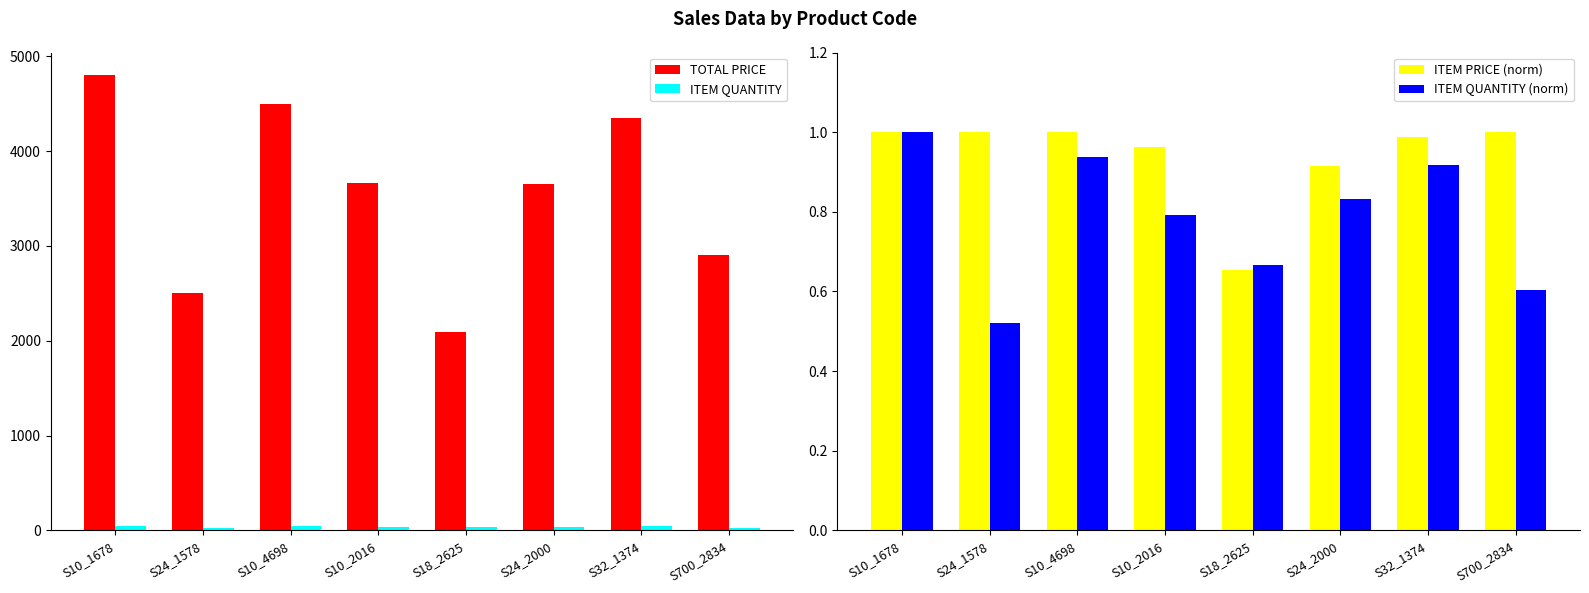

Which series has the largest total across all categories?

TOTAL PRICE